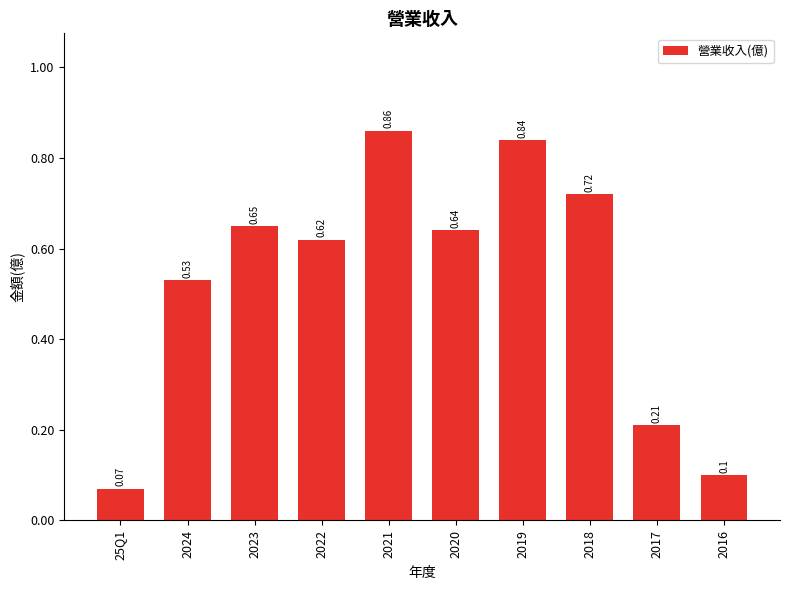

Rank the categories by value from lowest to highest.

25Q1, 2016, 2017, 2024, 2022, 2020, 2023, 2018, 2019, 2021